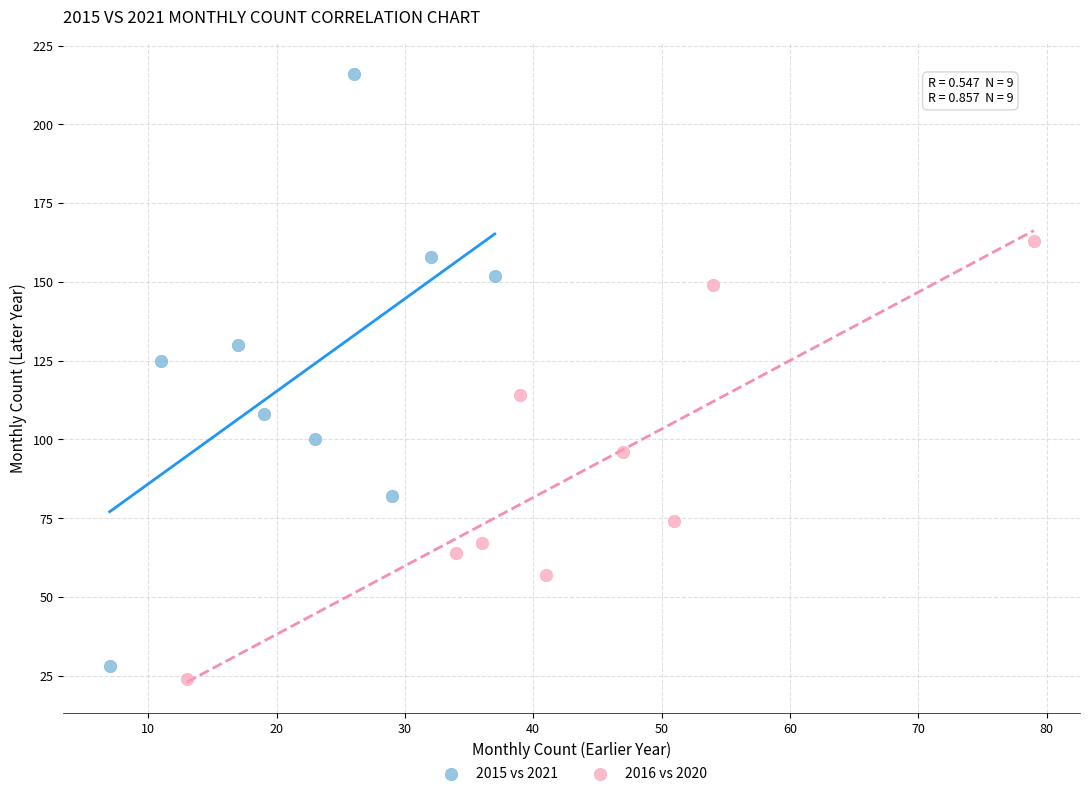

Which series contains the highest Y value?

2015 vs 2021